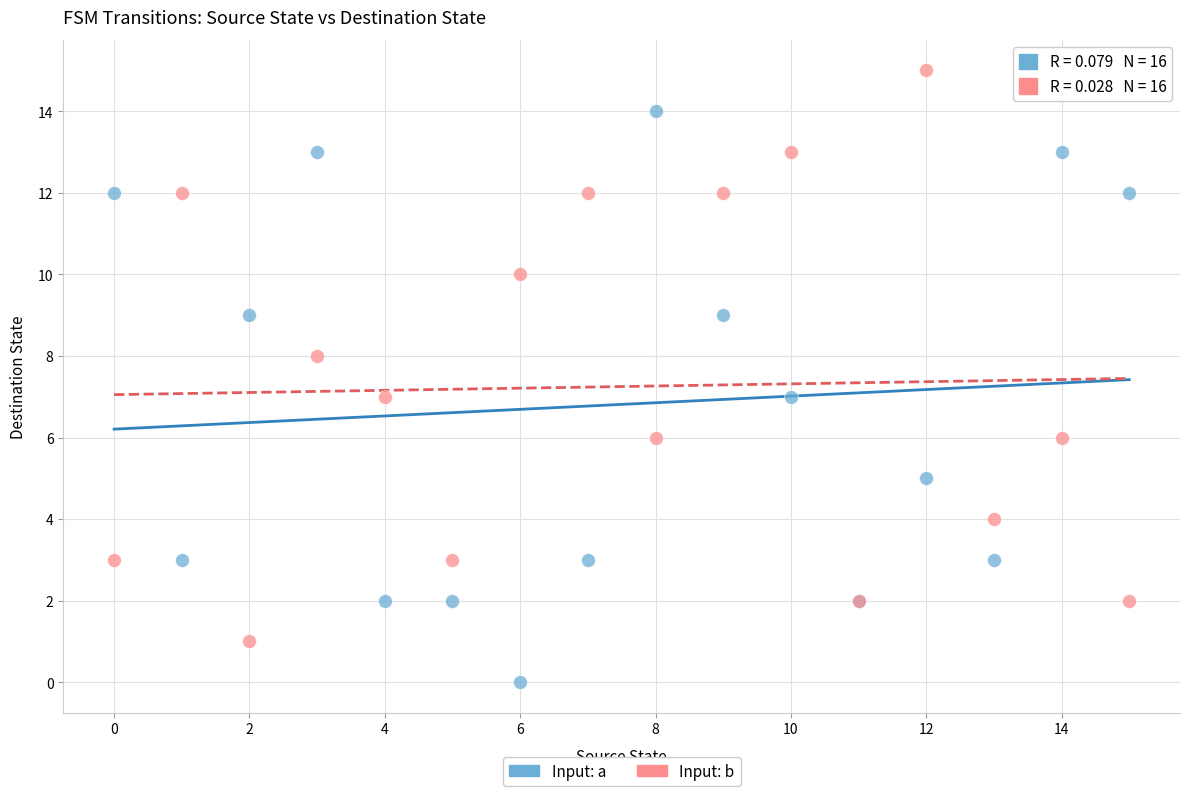

What are all the series names shown in the legend?

Input: a, Input: b